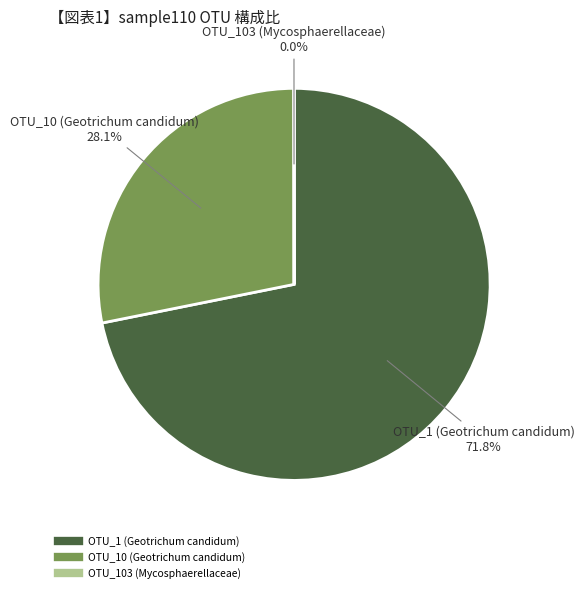

Is there a majority slice in this chart?

Yes